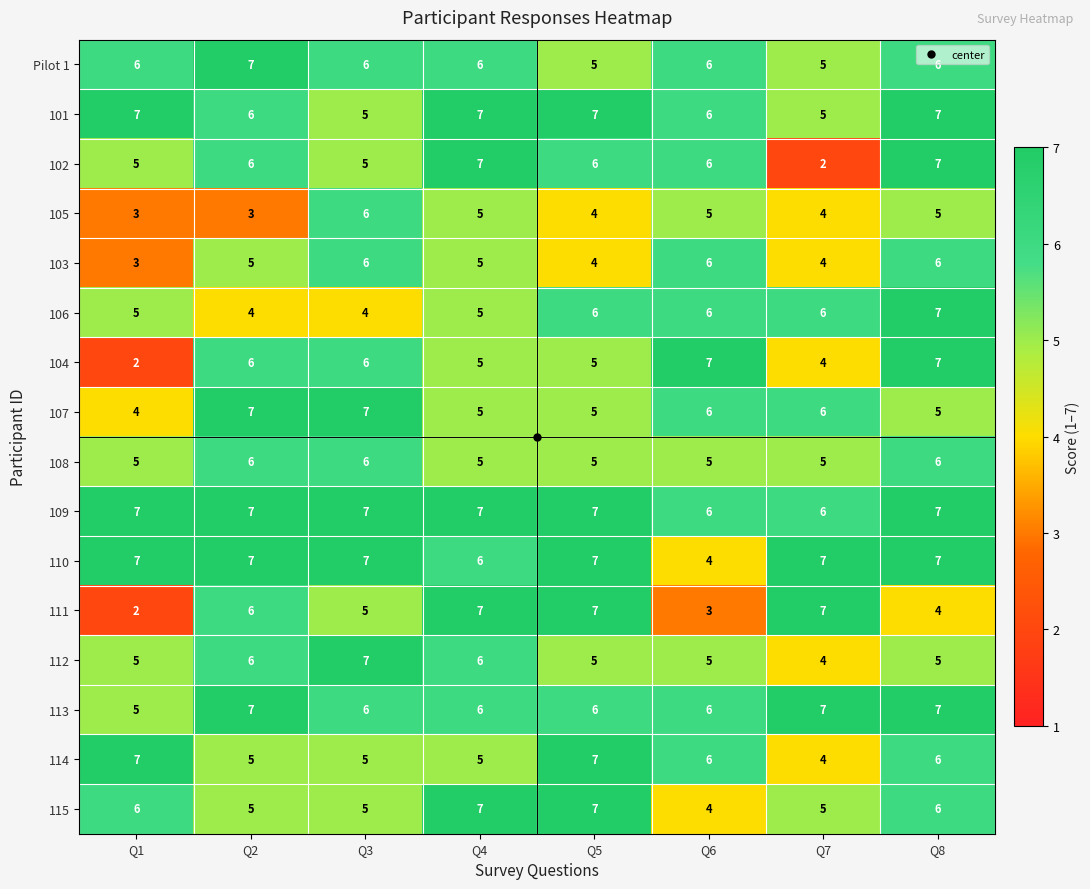

What is the difference between the highest and lowest values at Q3?

3